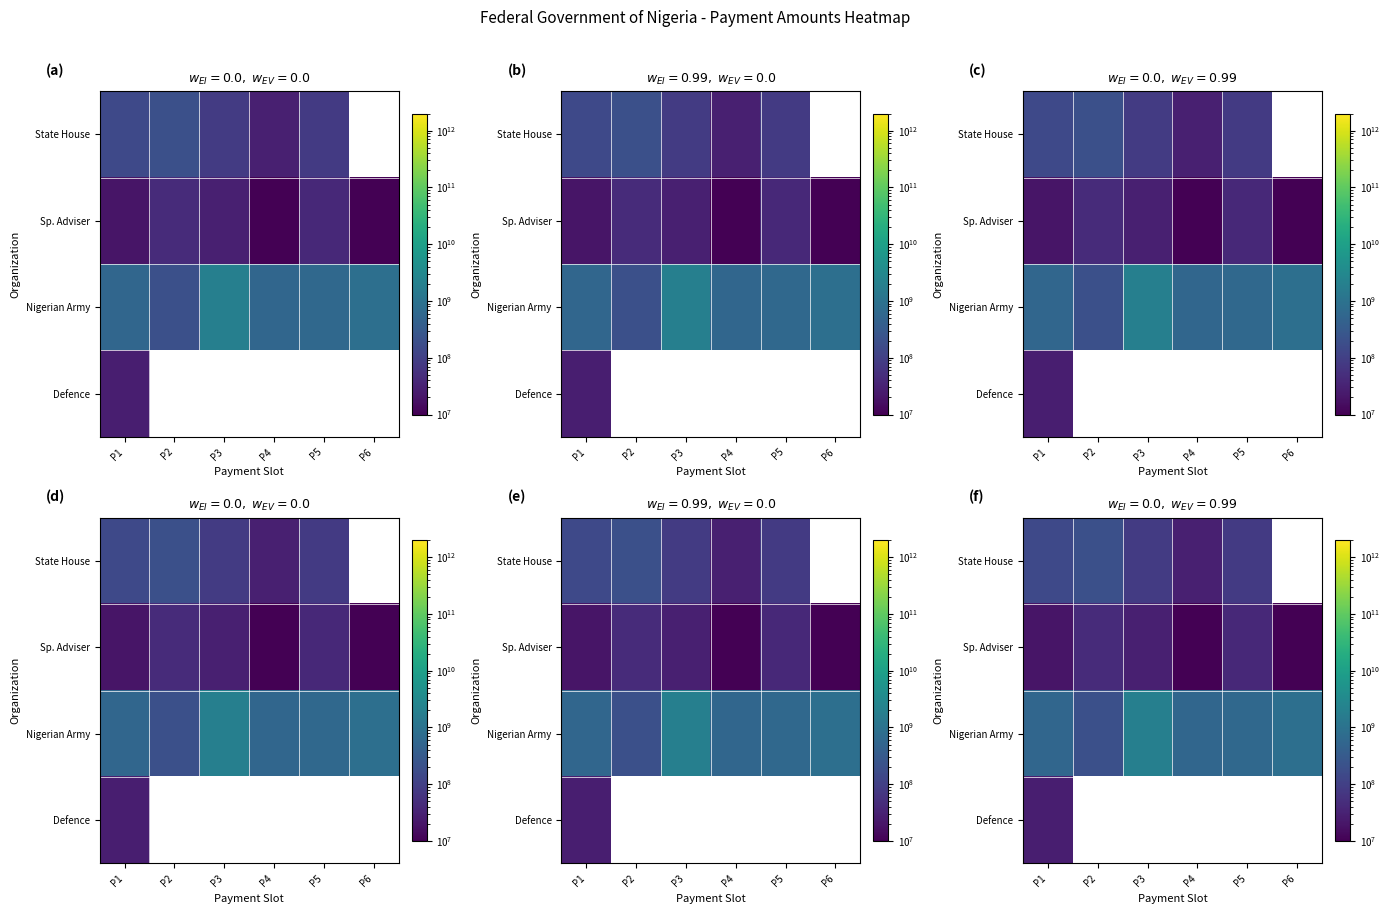

The value of State House at P4 is 44950292.8. True or false?

False